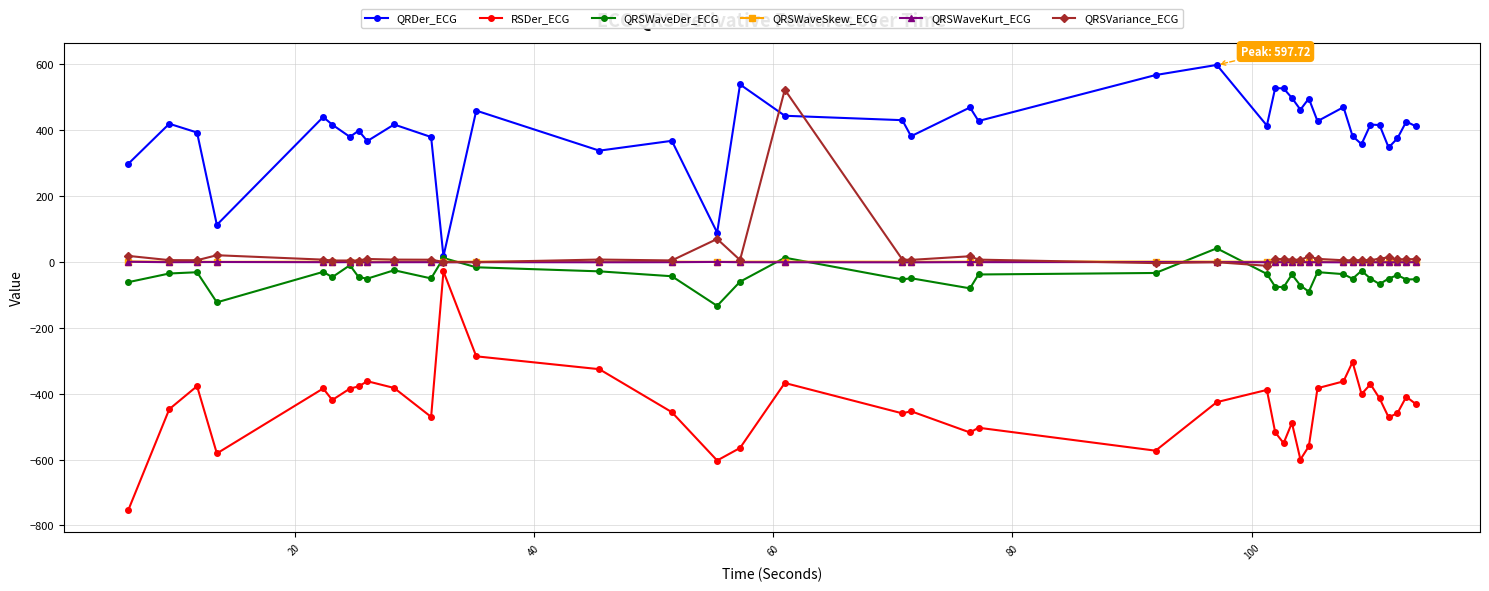

After their last crossing, which series has the higher values: QRSWaveKurt_ECG or QRSWaveSkew_ECG?

QRSWaveSkew_ECG